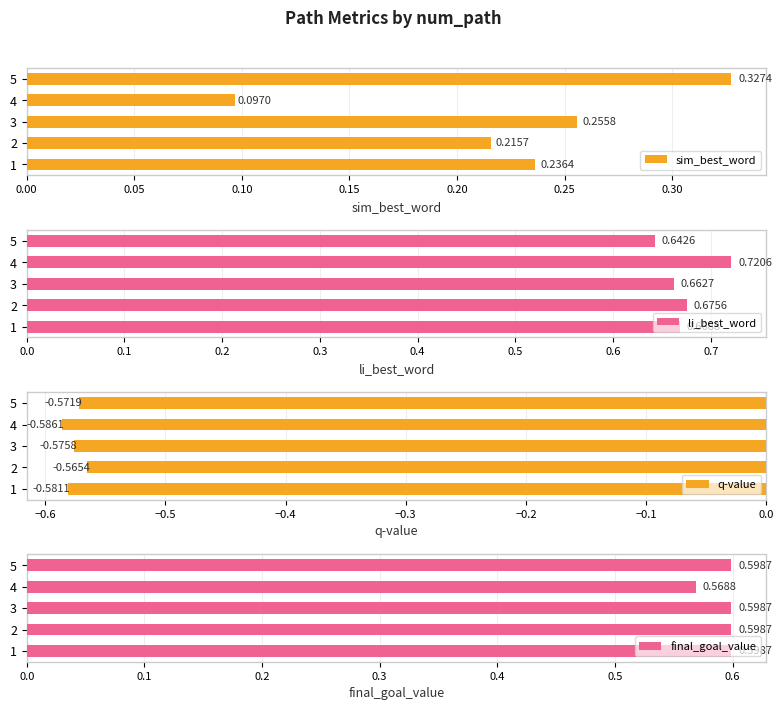

Rank the categories by li_best_word value from lowest to highest.

5, 3, 1, 2, 4